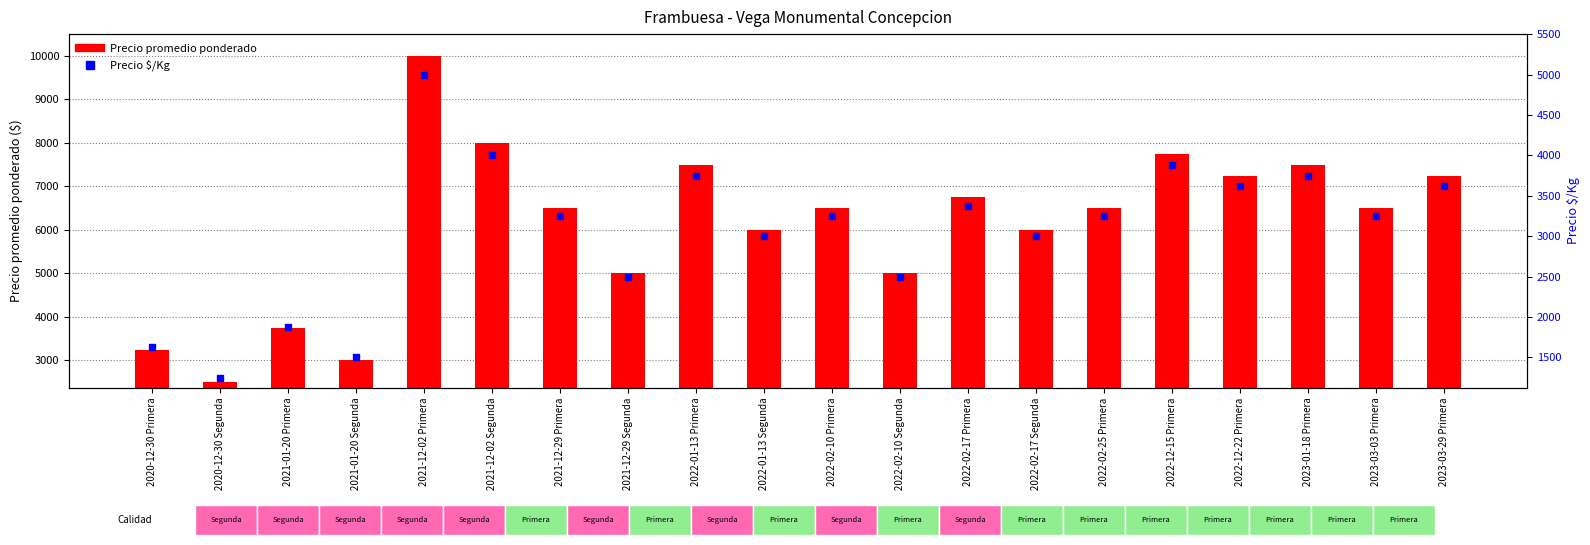

What are all the series names shown in the legend?

Precio promedio ponderado, Precio $/Kg